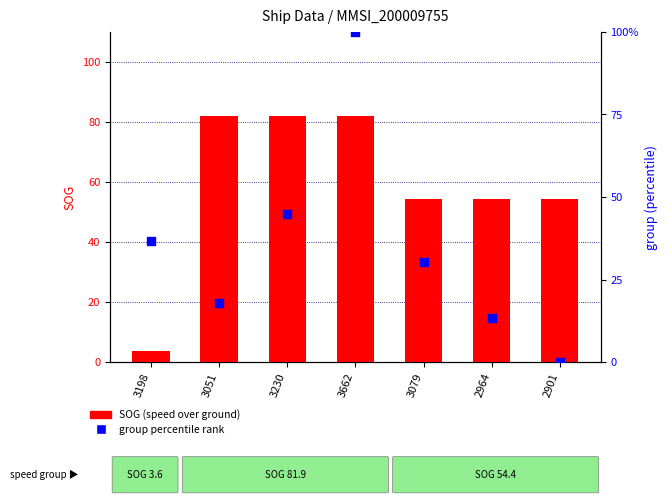

Which series has the largest total across all categories?

SOG (speed over ground)